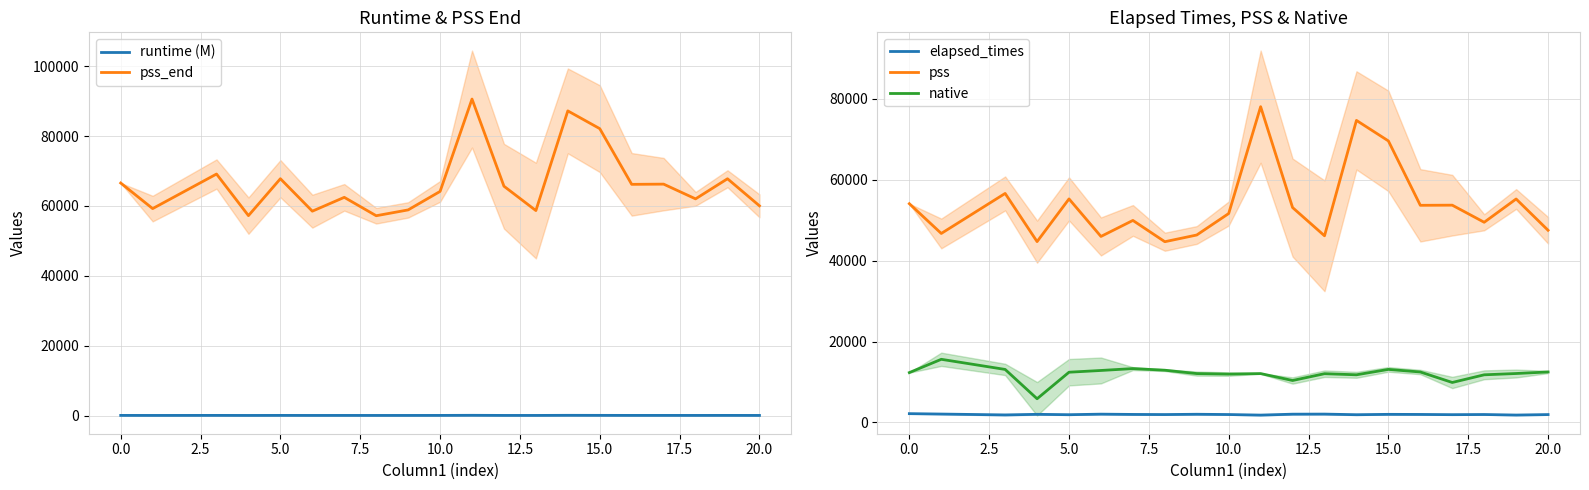

In runtime (M), how many points are lower than both neighbors (excluding endpoints)?

7